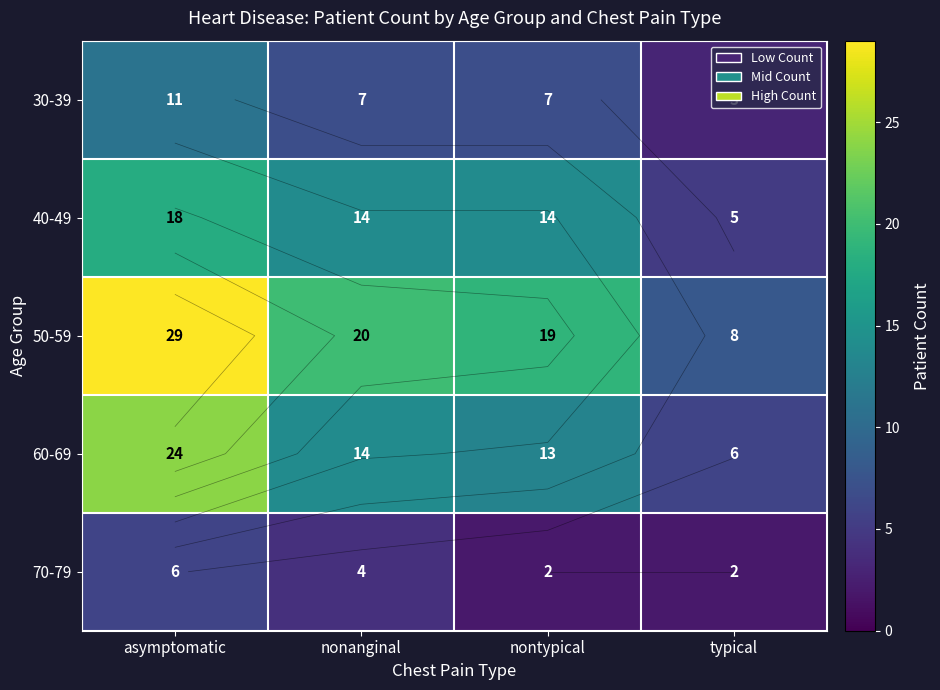

Is the value of 60-69 at nonanginal greater than the value of 50-59 at nonanginal?

No